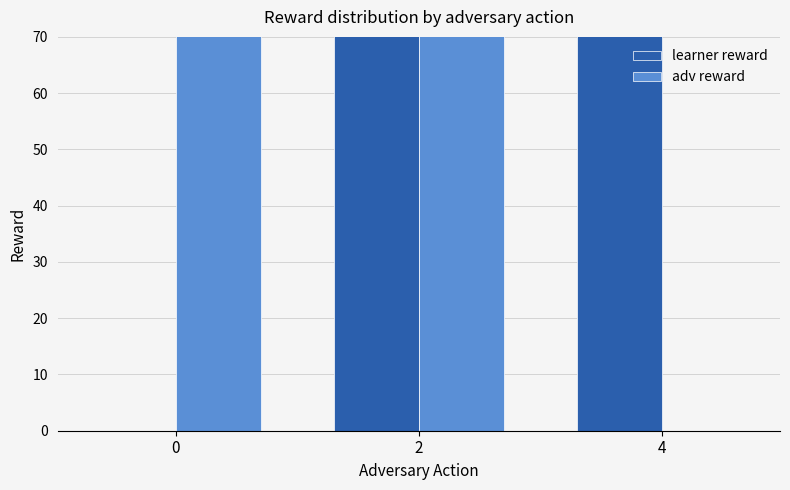

What is the sum of the learner reward values at 0 and 2?

74